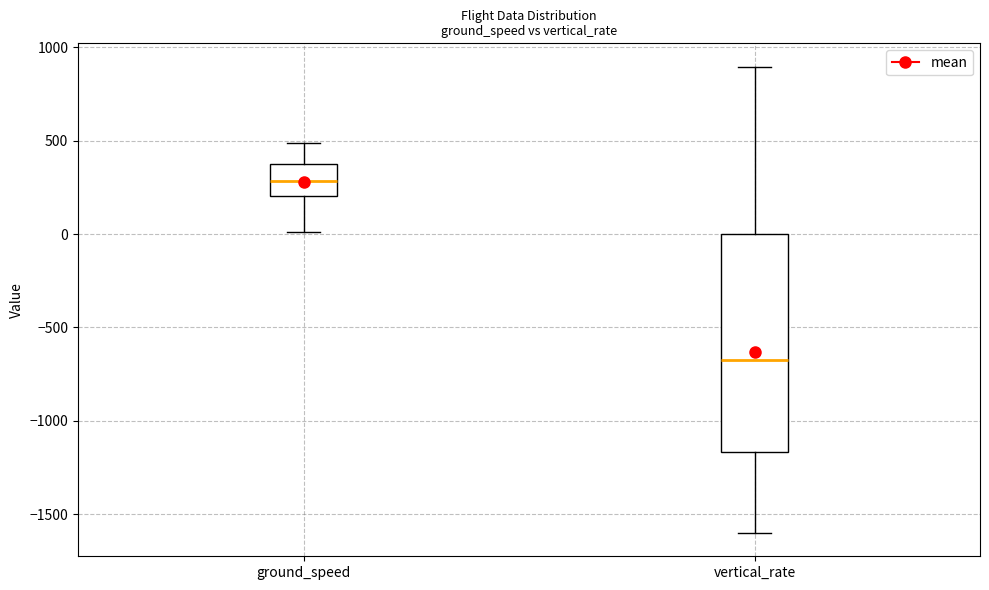

Which box is the tallest, from its lower edge to its upper edge?

vertical_rate